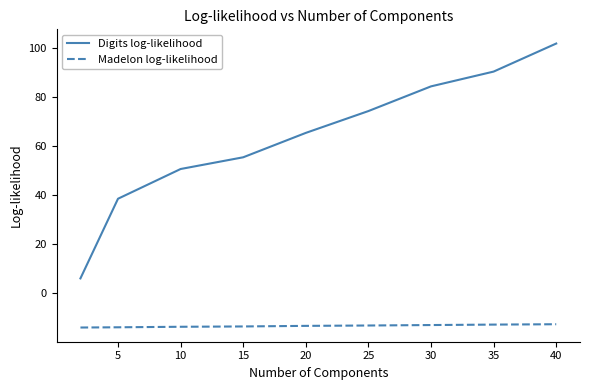

Which series has the largest total across all categories?

Digits log-likelihood